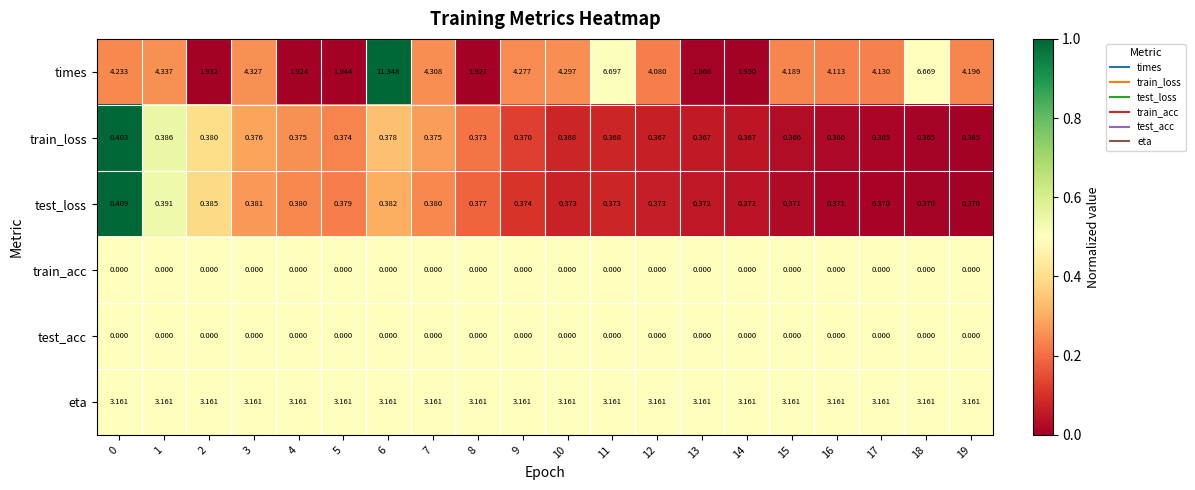

At which category does the chart reach its peak across all series?

6